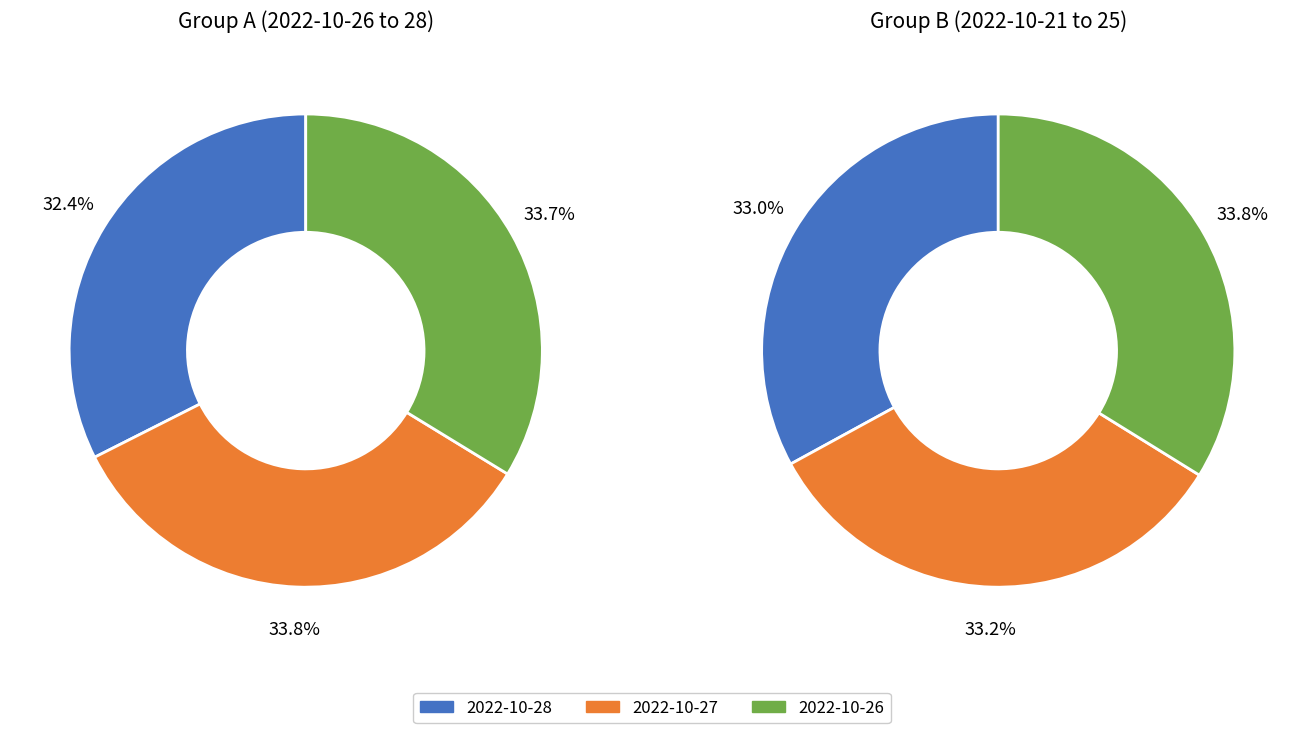

Does any single category account for the majority?

No